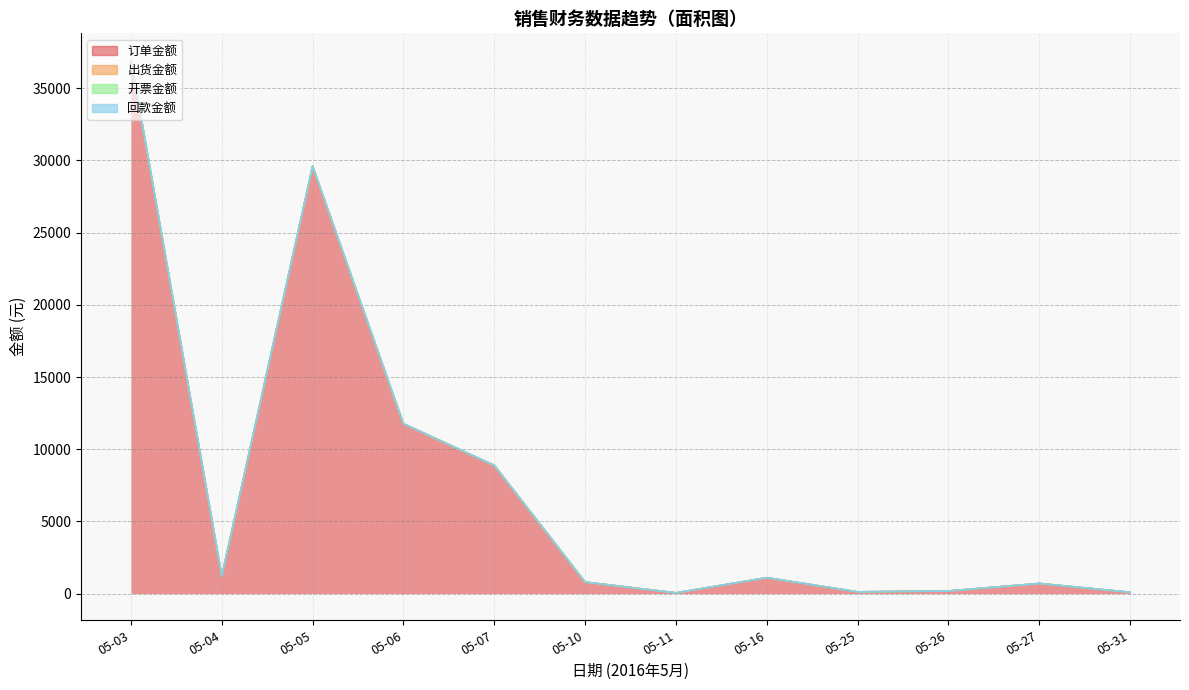

Is it true that 出货金额 equals 0 at 2016-05-03?

True